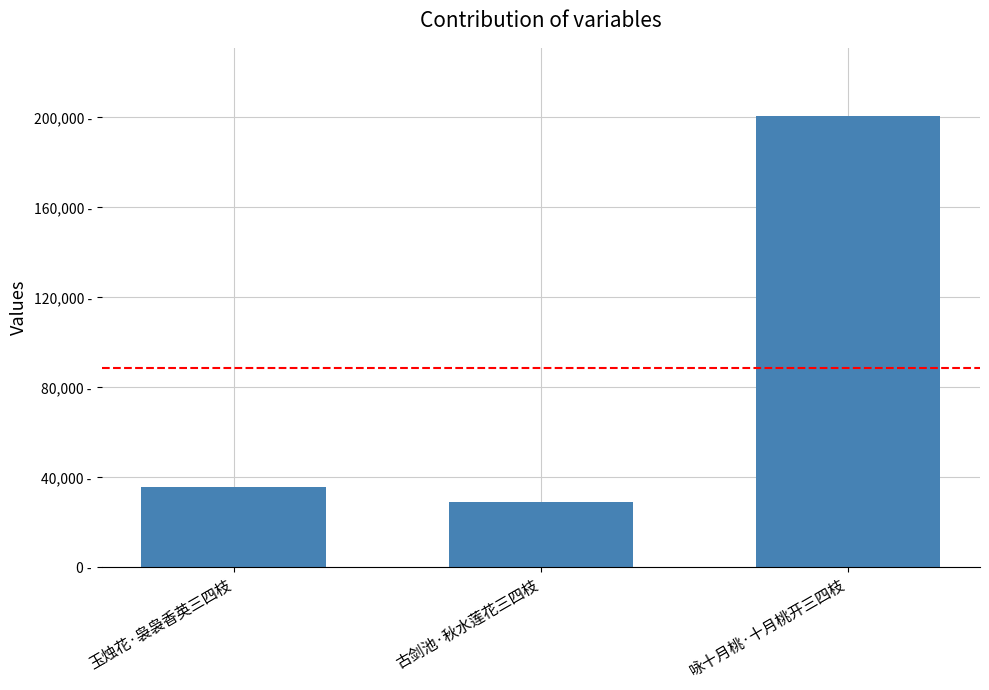

Are the bars horizontal?

No